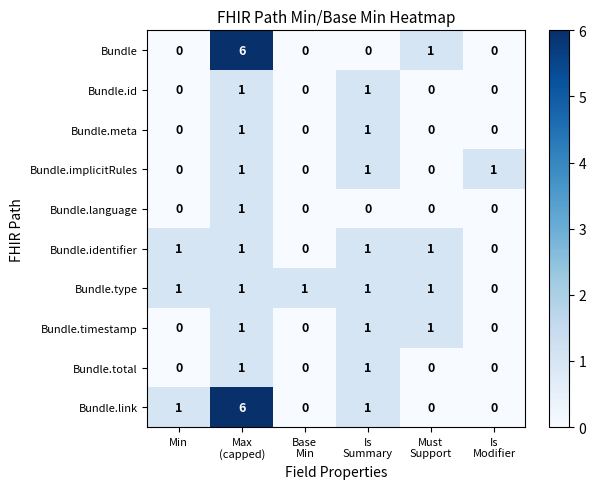

The Bundle series shows 0 at Min. True or false?

True